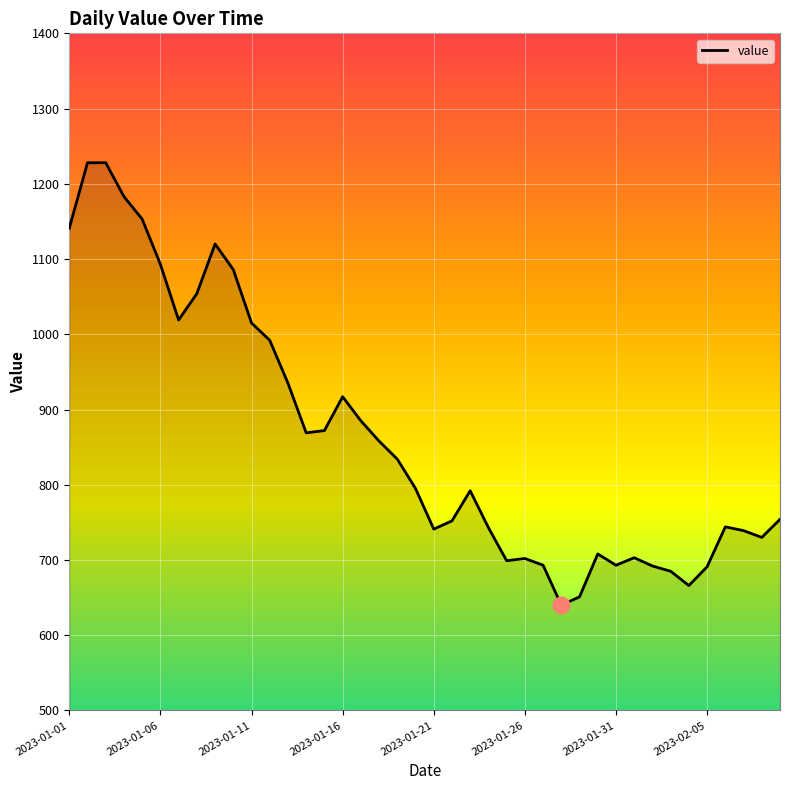

What is the difference between the maximum and minimum values?

588